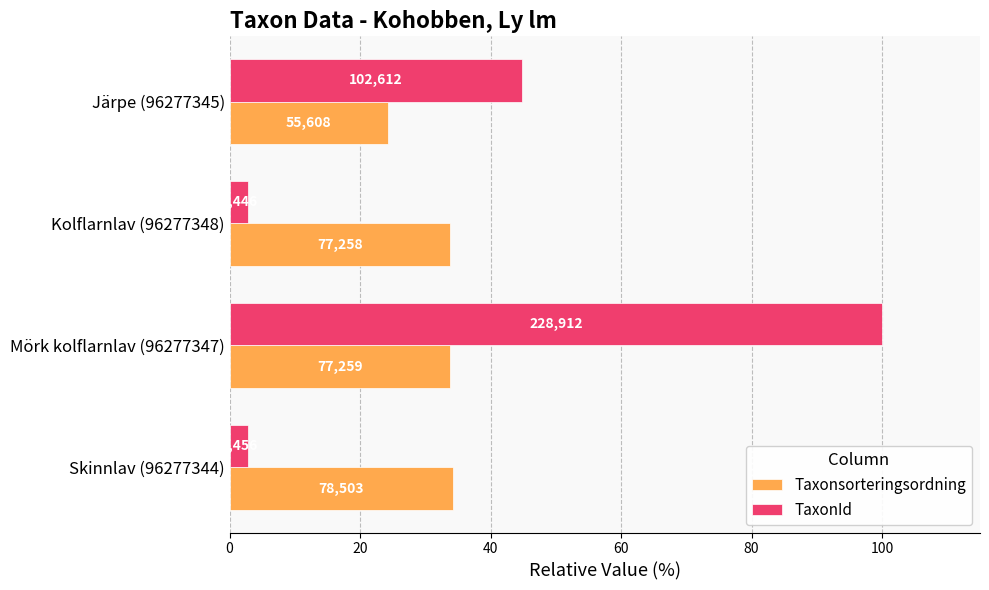

What are all the series names shown in the legend?

Taxonsorteringsordning, TaxonId